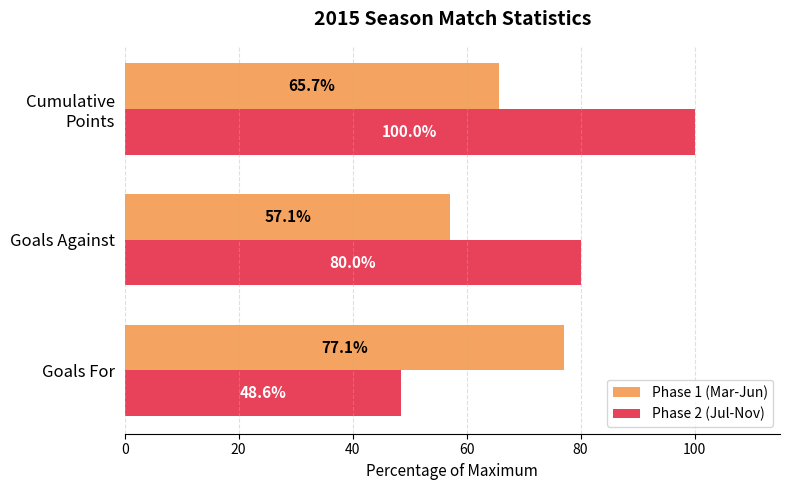

What is the total value across all series at Goals Against?

137.1